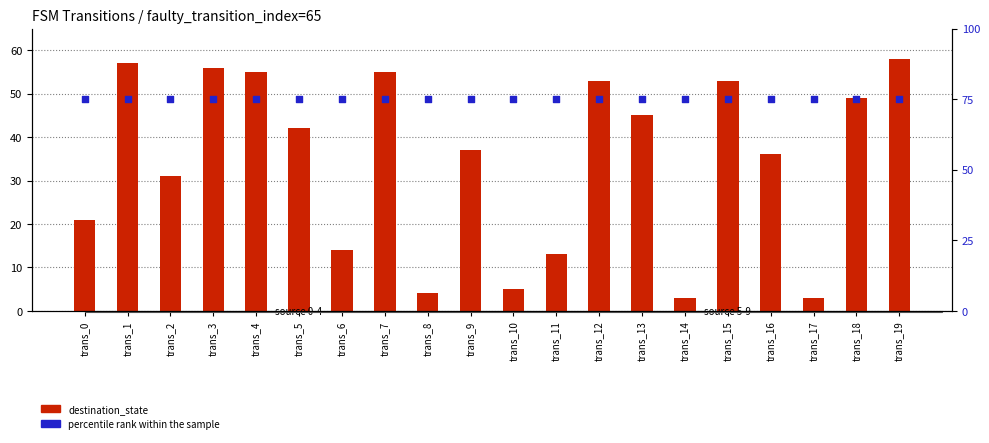

Which series has the largest total across all categories?

percentile rank within sample